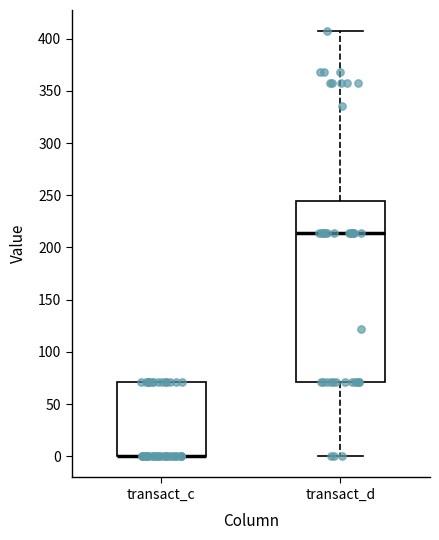

Reading left to right, read every box against the y-axis: the position of its median line, the range the box covers, and the ends of its whiskers. The values are not printed on the chart, so give them approximately, as read against the axis.

transact_c: median 0 (drawn on the box's lower edge), box 0 to 70, whiskers 0 to 70
transact_d: median 215, box 70 to 245, whiskers 0 to 405